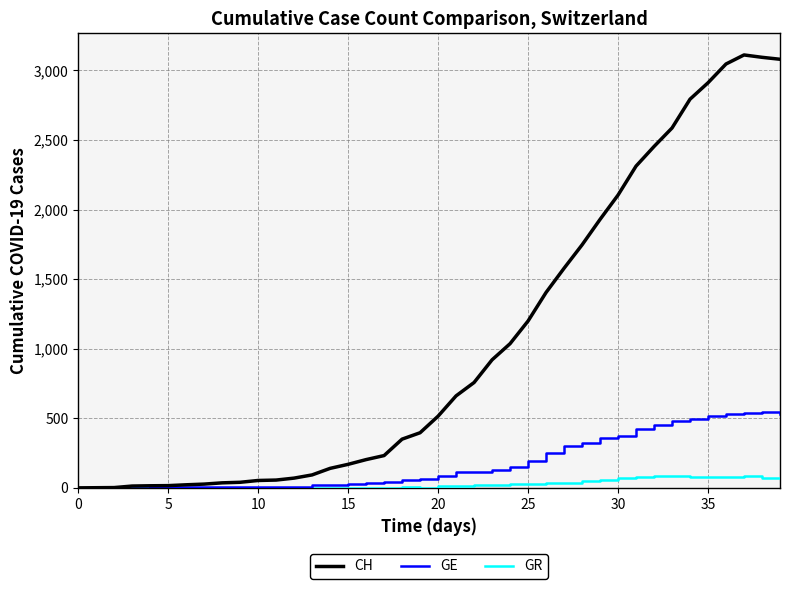

Rank the series by their maximum value, from highest to lowest.

CH, GE, GR